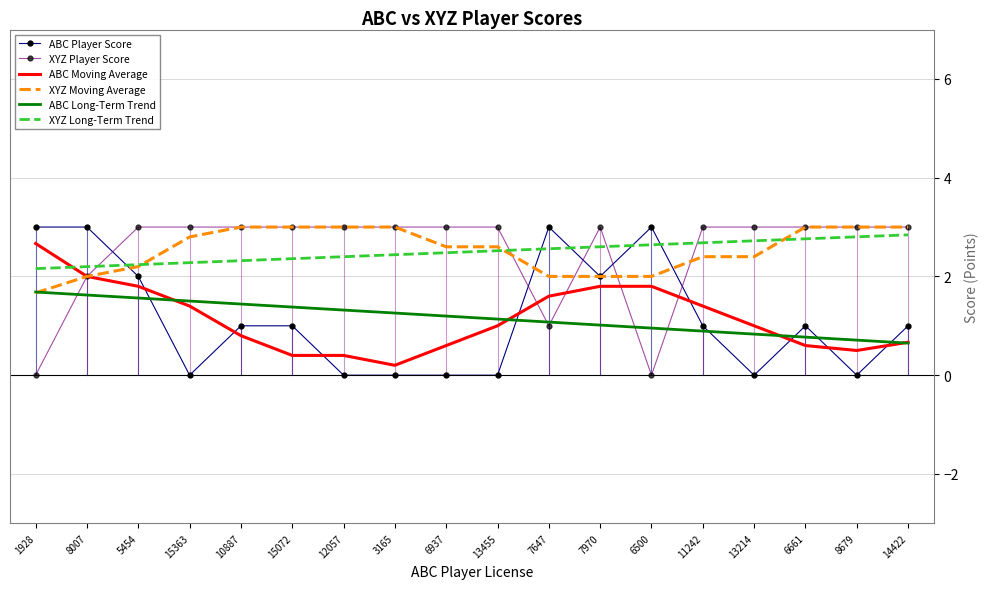

At how many categories does at least one series exceed 0?

18